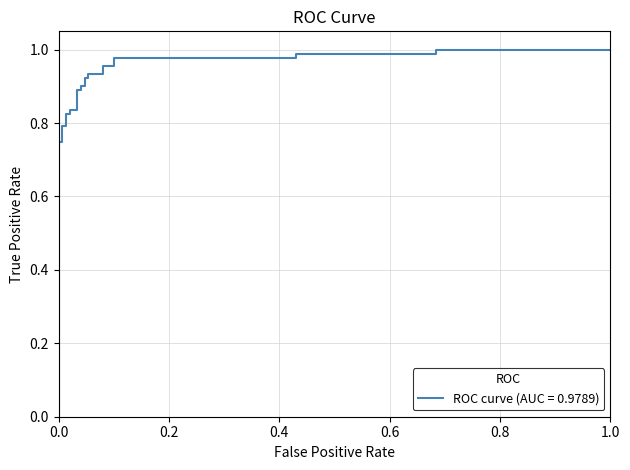

What is the sum of the values at 19 and 21?

2.0